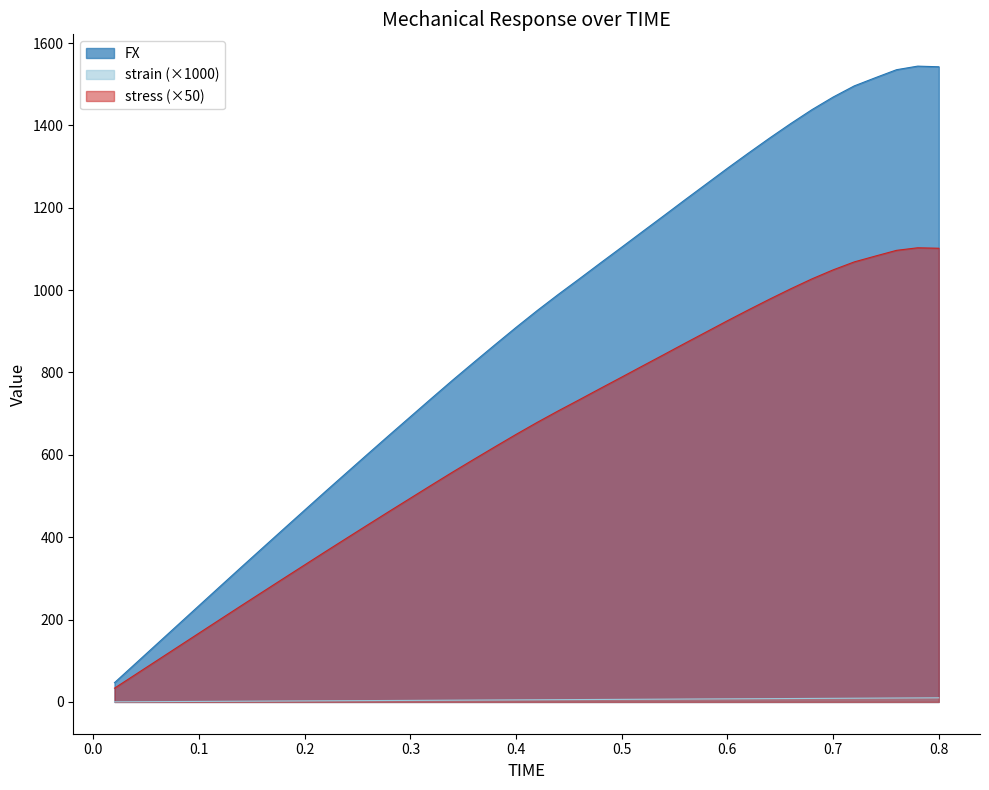

Does the chart have visible grid lines?

No